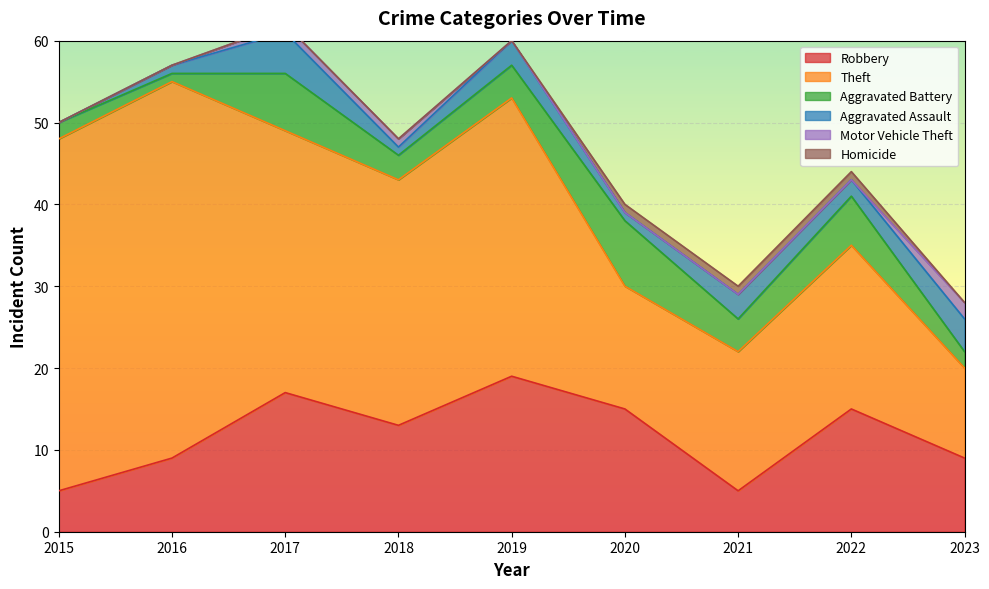

What are all the series names shown in the legend?

Robbery, Theft, Aggravated Battery, Aggravated Assault, Motor Vehicle Theft, Homicide